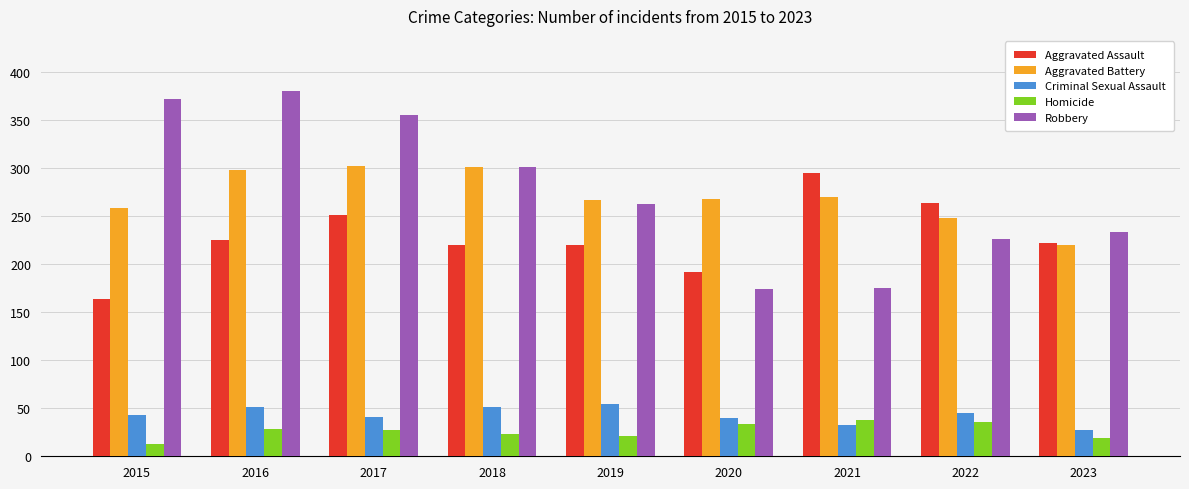

Between 2018 and 2019, which series saw the biggest shift?

Robbery